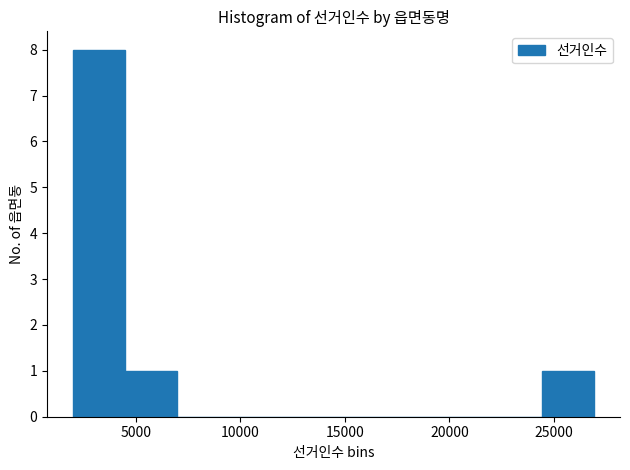

What is the height of the bar covering 4500 to 7000 on the x-axis? Neither the bar edges nor the heights are printed on the chart, so give them approximately, as read against the axes.

1